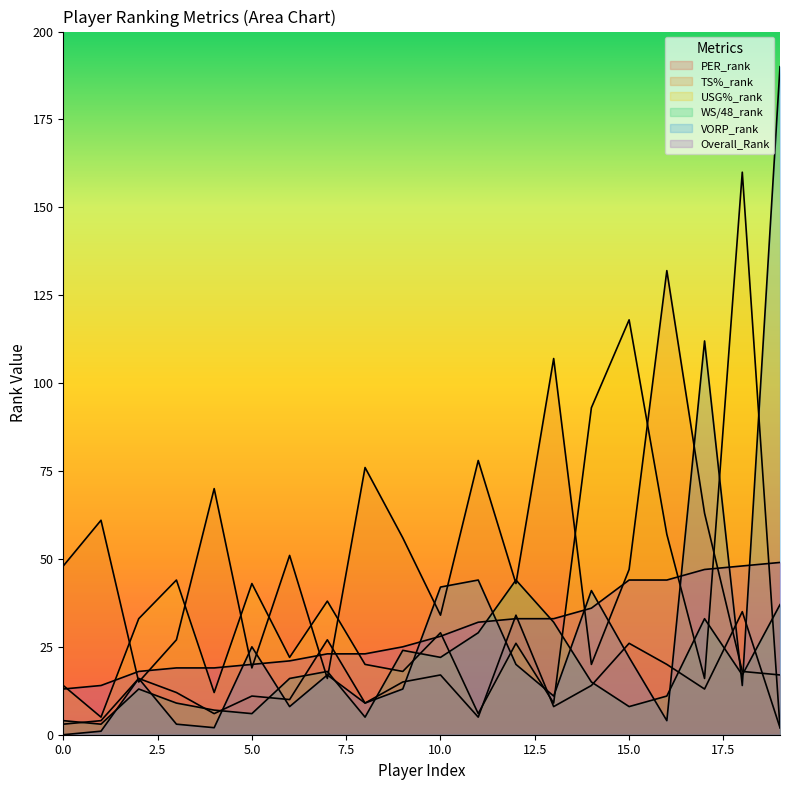

True or false: Overall_Rank has a value of 30 at 15.

False